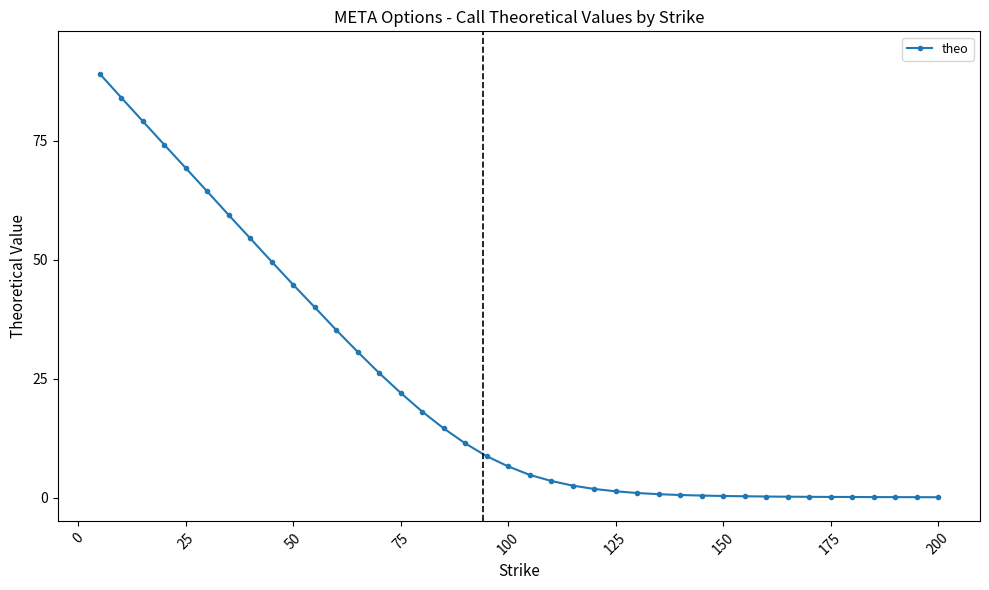

What is the sum of all values?

899.7